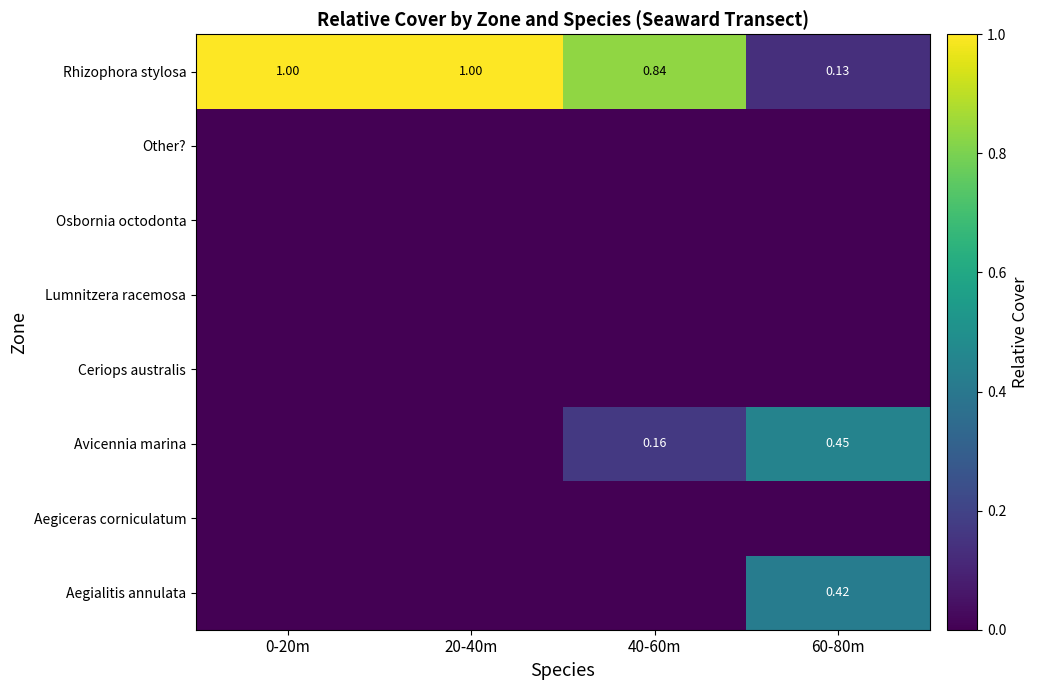

At which label does Other? reach its minimum?

0-20m